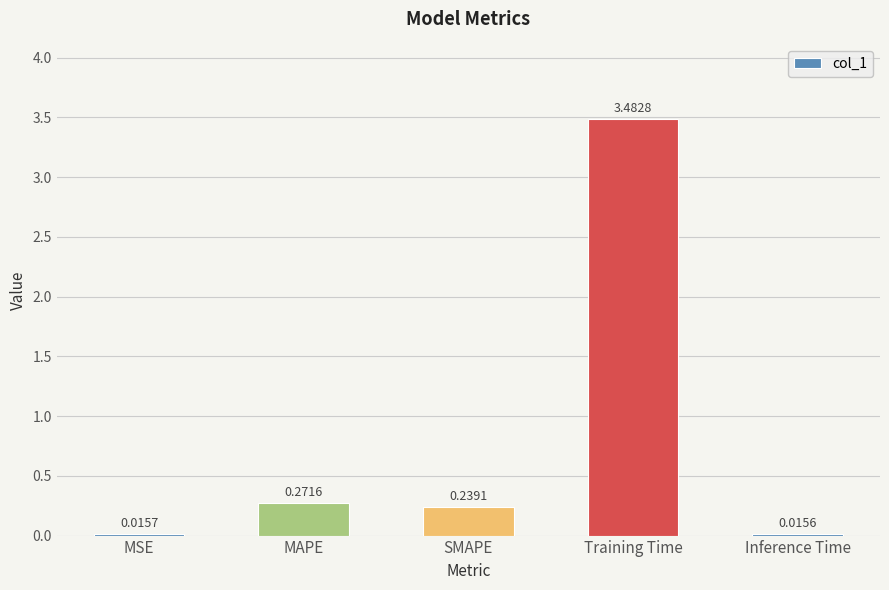

What is the change in value from SMAPE to Training Time?

+3.2